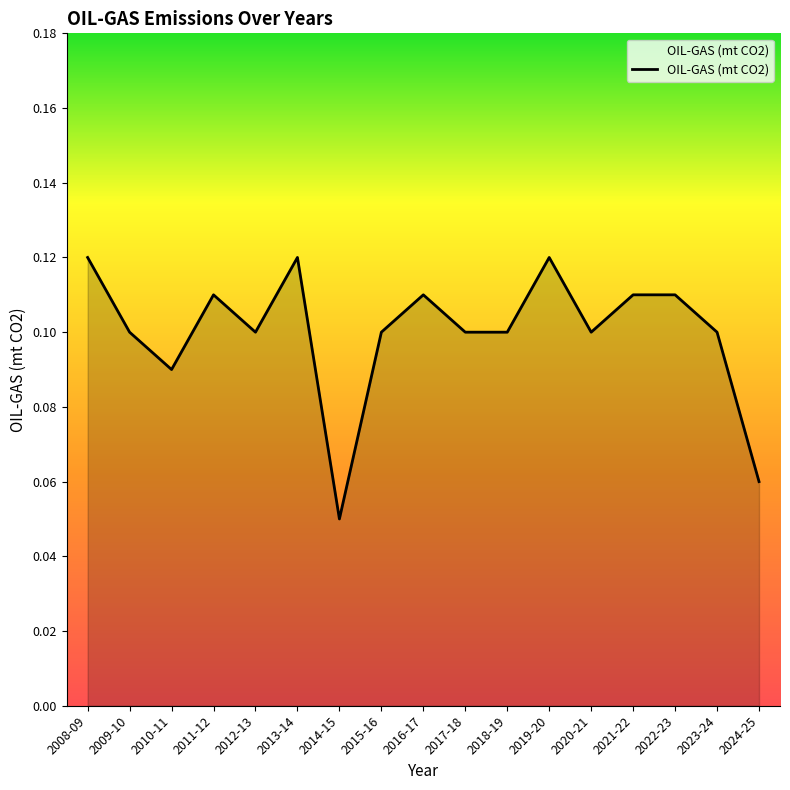

The value at 2013-14 is 0.0. True or false?

False